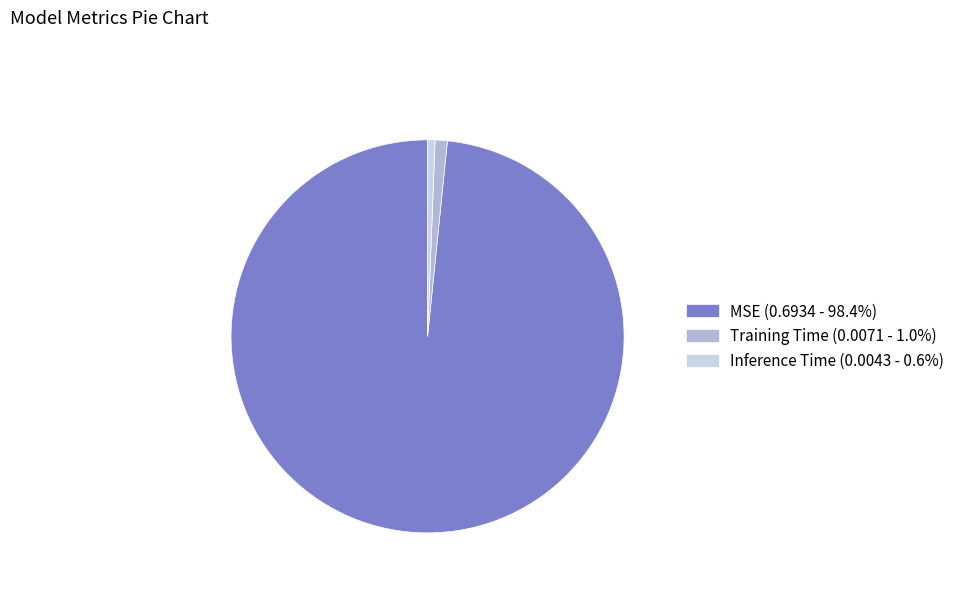

Combined, do Inference Time and Training Time account for over 50%?

No